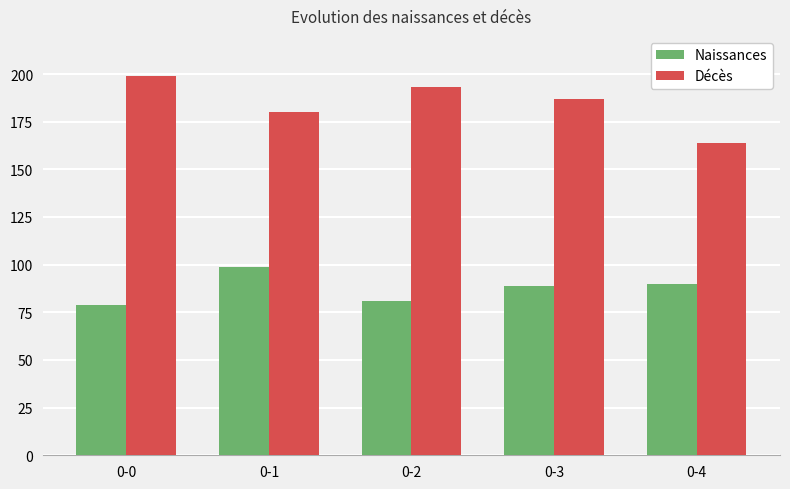

Rank the series by their maximum value, from highest to lowest.

Décès, Naissances